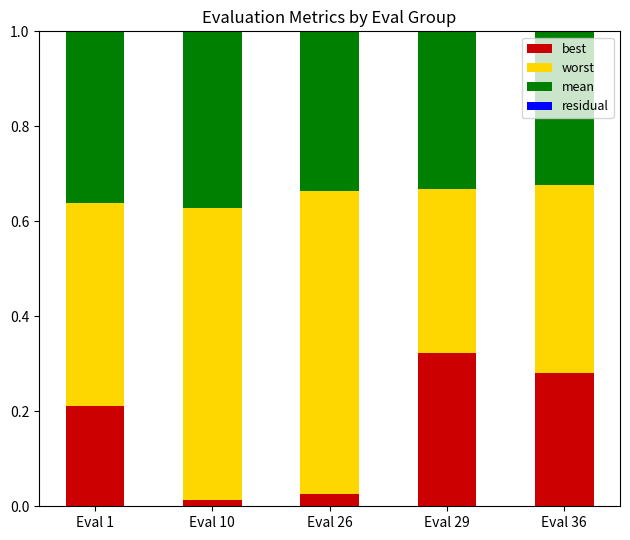

What is the total value across all series at Eval 29?

1.0